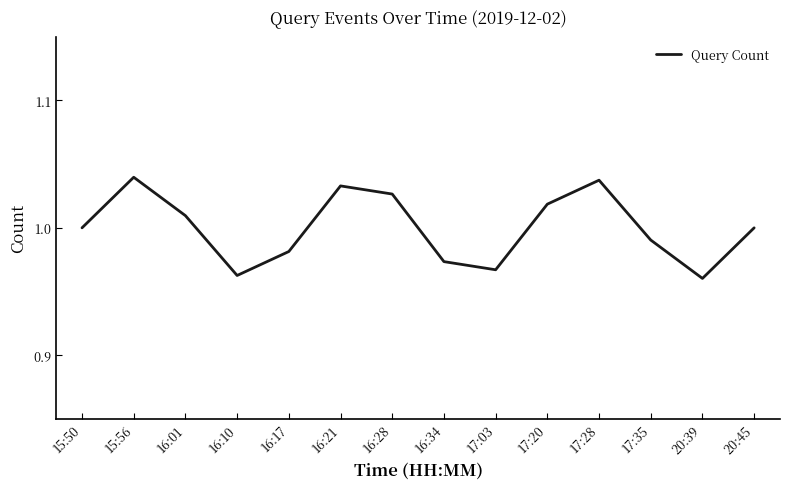

What position from the right is 17:35?

3